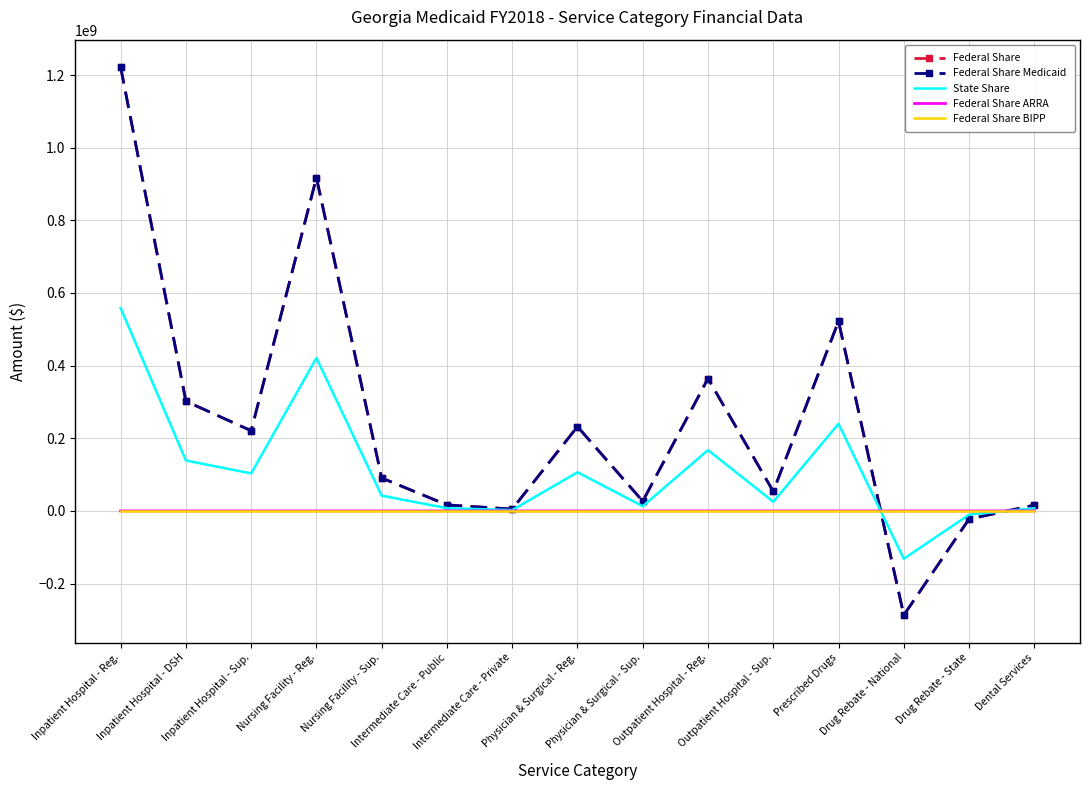

Where is the first local minimum for Federal Share Medicaid?

Inpatient Hospital - Sup.